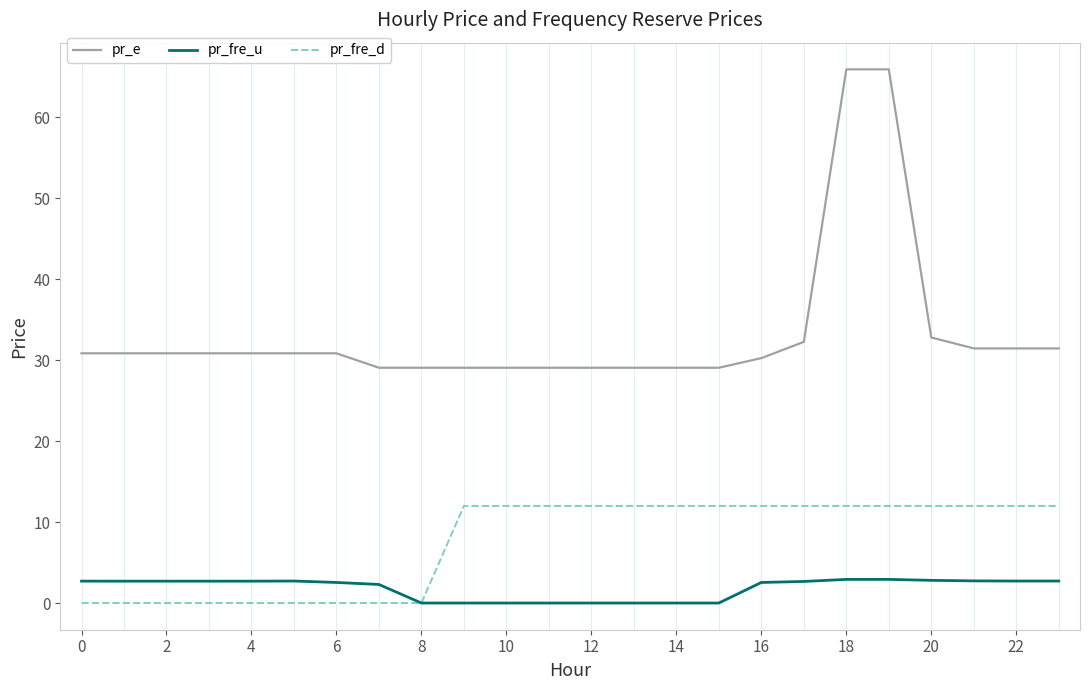

Which series has the widest spread of values?

pr_e